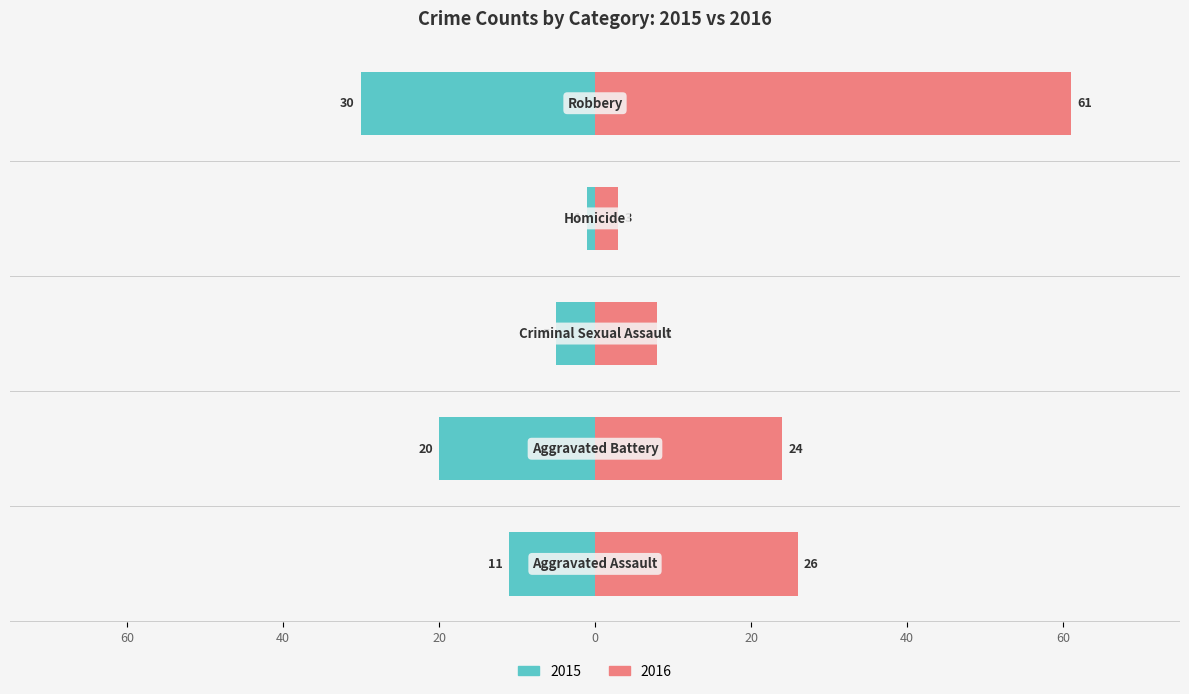

Which label corresponds to the largest value in the chart?

Robbery